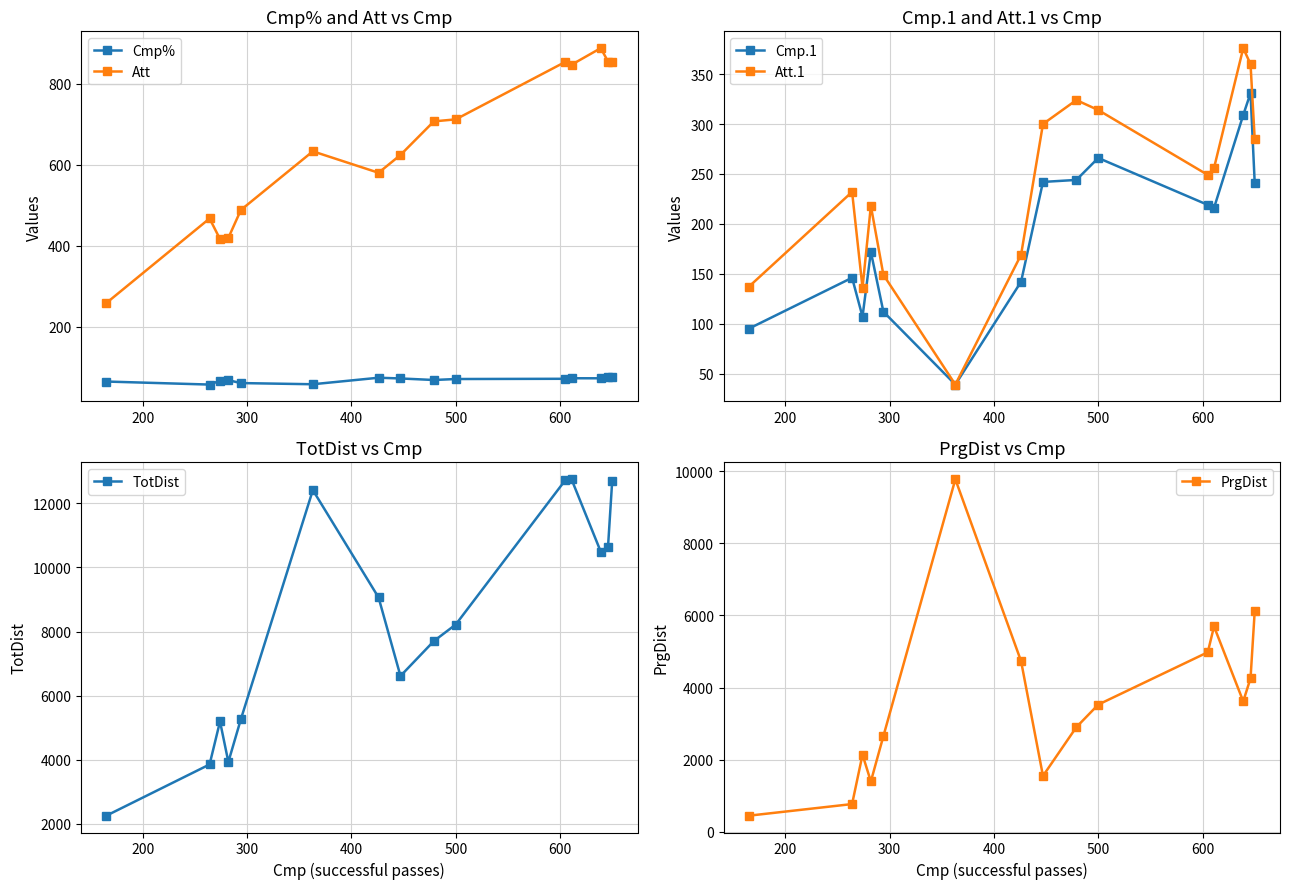

What is the value of the Att point at the 6th from the left?

633.0